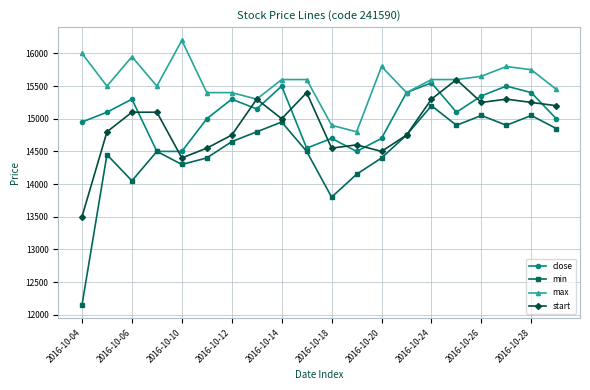

Which series ends up on top after the final intersection of close and start?

start